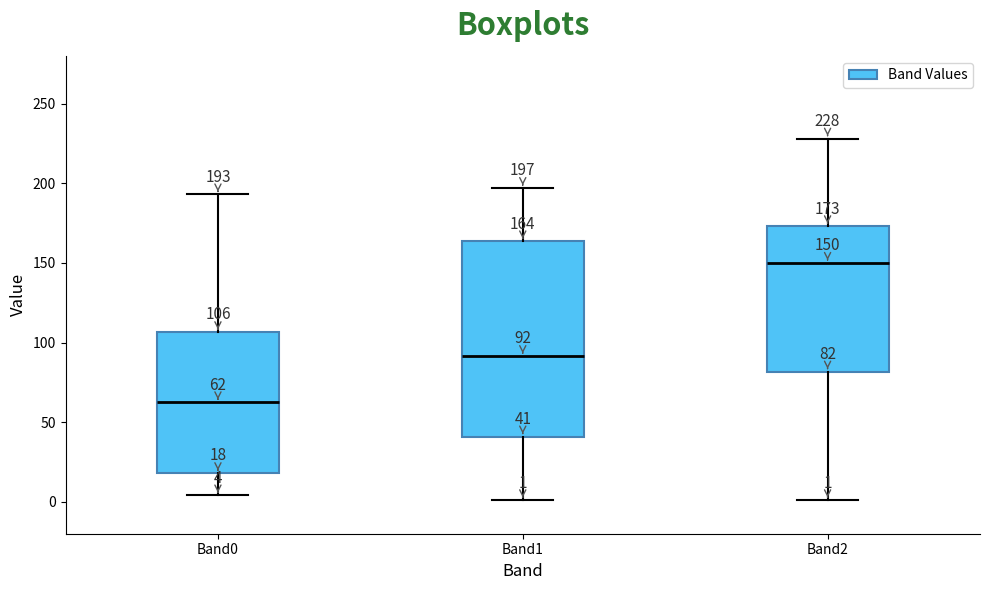

Which box's median line is the highest?

Band2